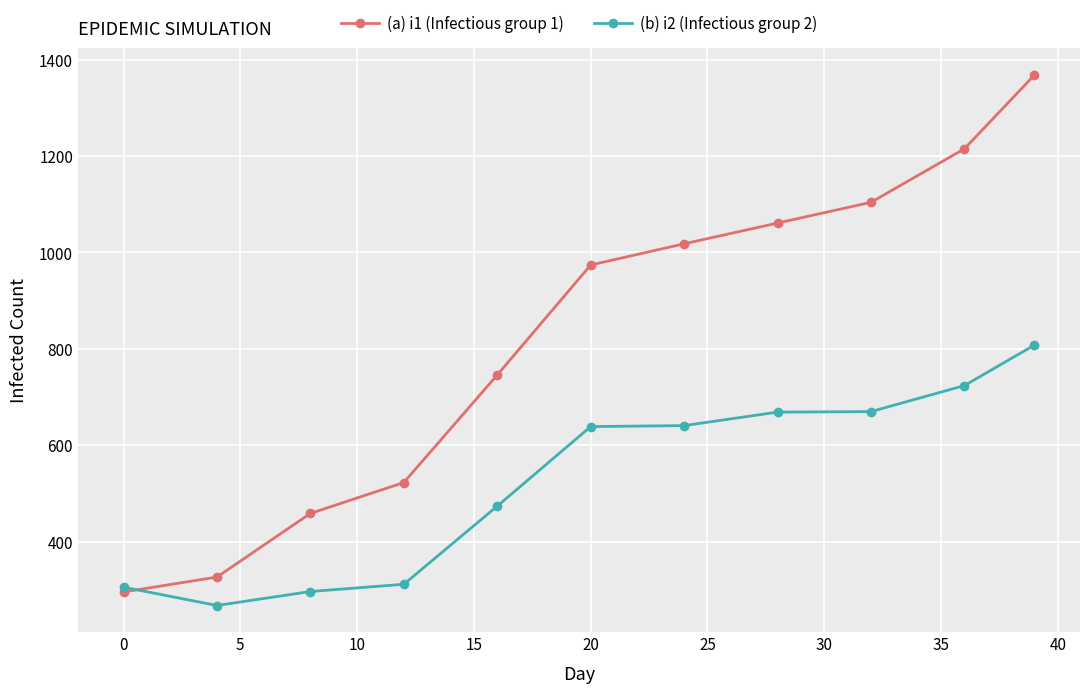

Which series has the largest total across all categories?

(a) i1 (Infectious group 1)